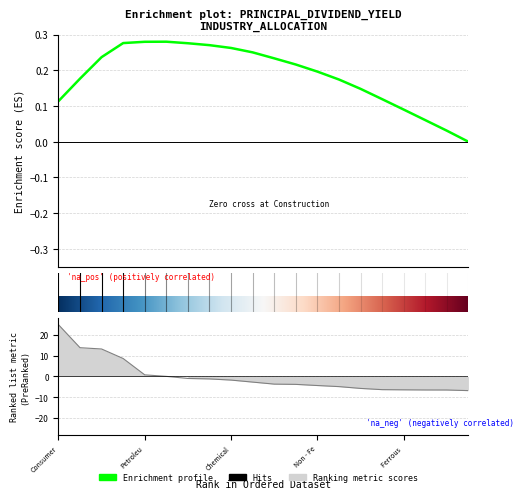

How many negative values are there?

14